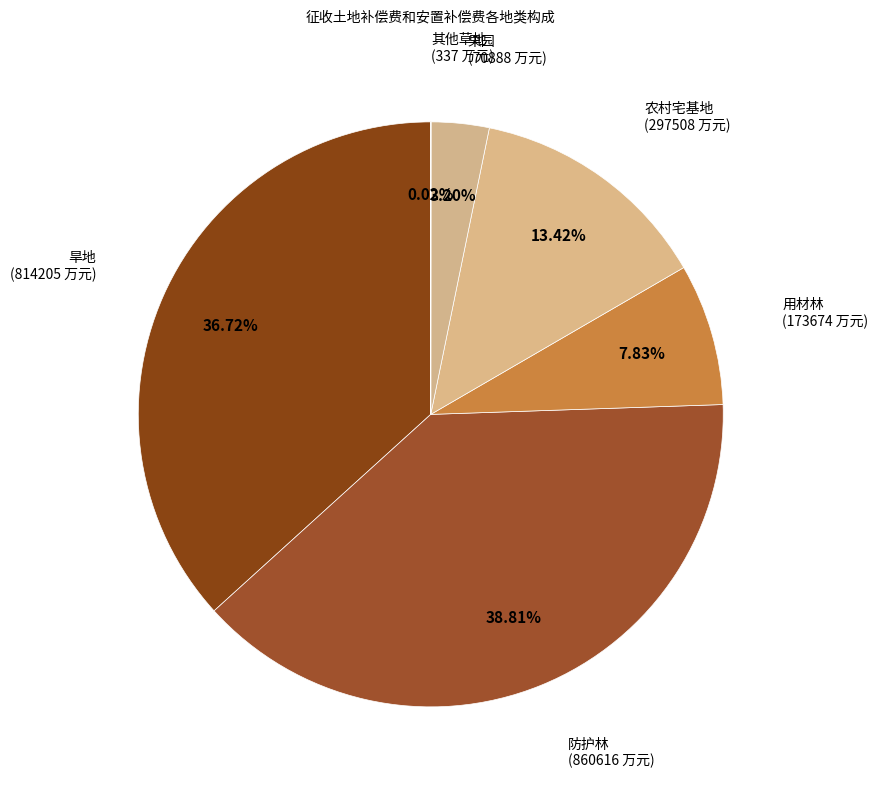

To the nearest percent, what is the difference between the 农村宅基地 and 防护林 slice percentages?

25%